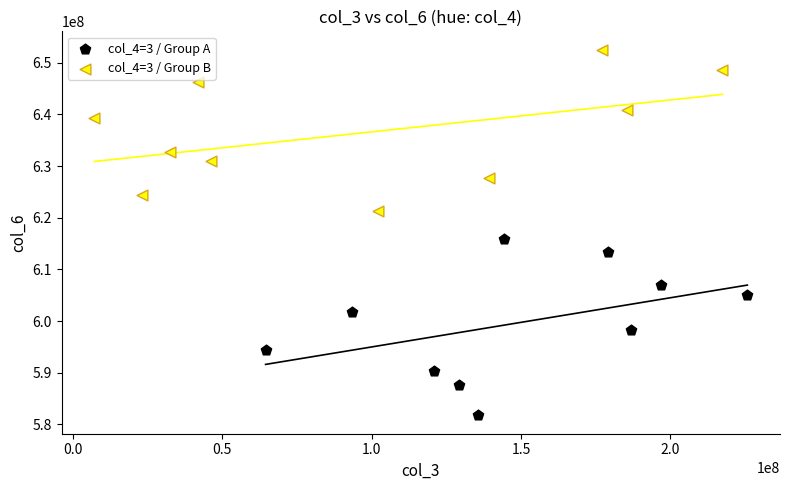

Which series reaches the minimum Y coordinate?

col_4=3 / Group A